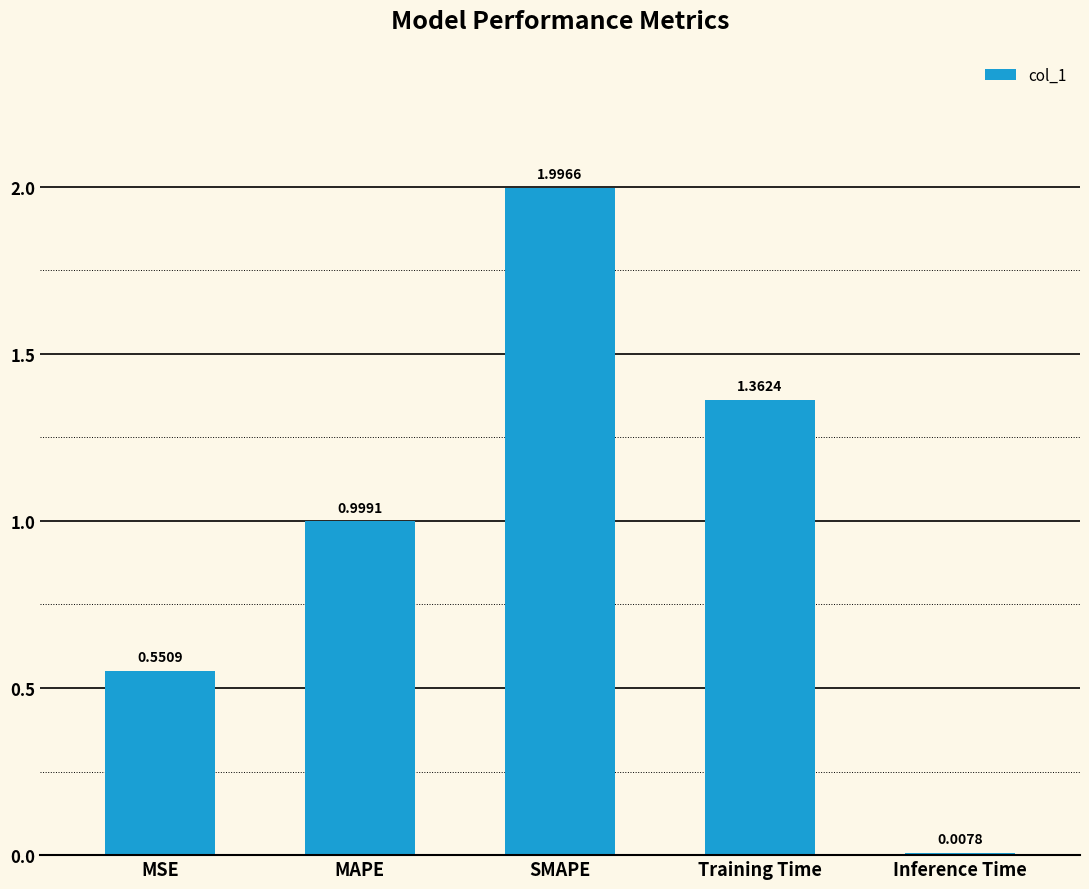

Which label corresponds to the smallest value in the chart?

Inference Time